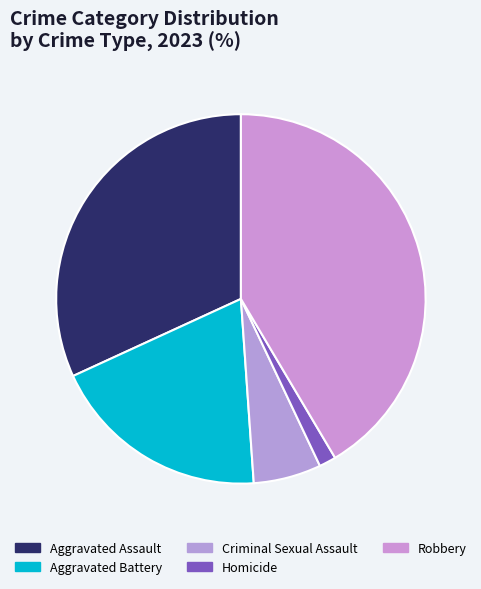

What percentage do Robbery and Aggravated Battery together represent?

60.7%